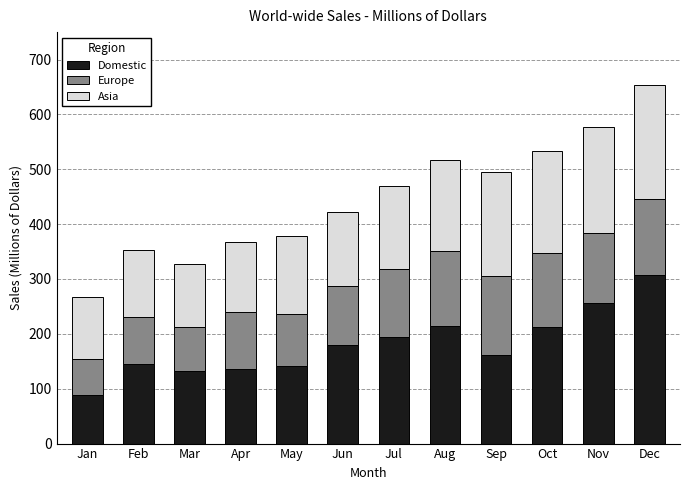

Is it true that Domestic equals 158 at Dec?

False